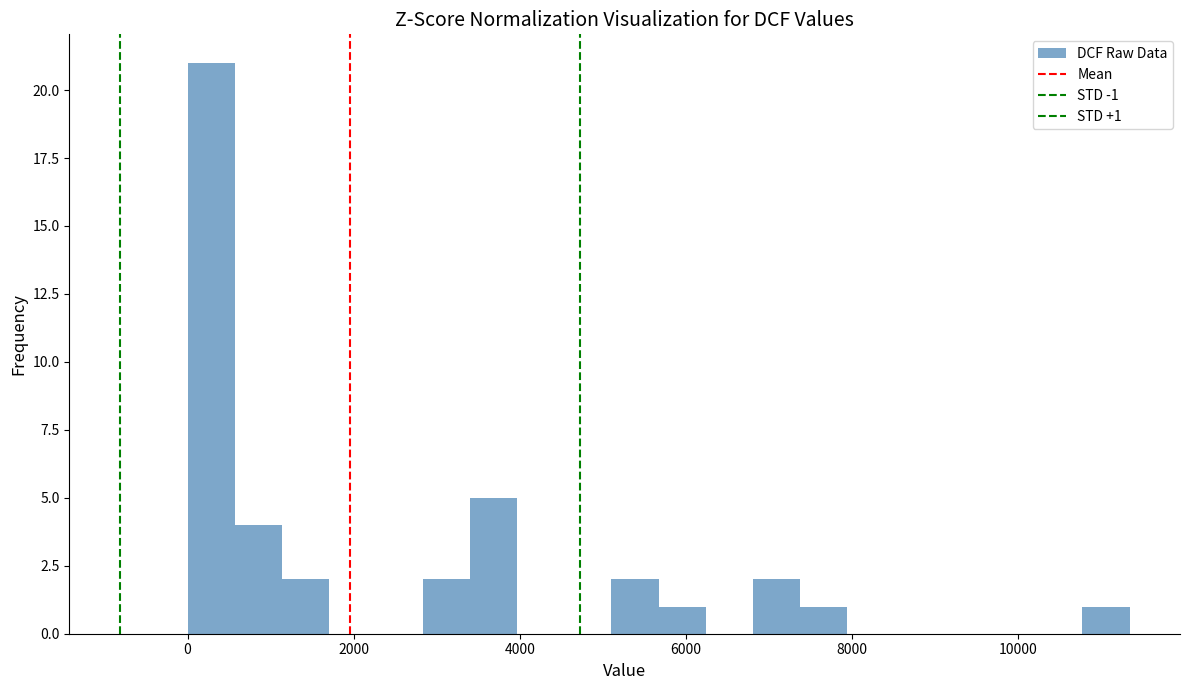

Around what value on the x-axis is the tallest bar? Give the approximate position of its centre, as read against the axis.

200